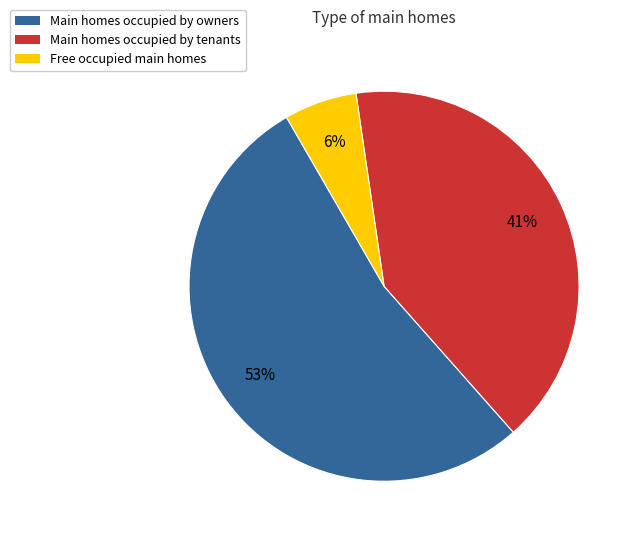

To the nearest percent, what is the difference between the Main homes occupied by owners and Main homes occupied by tenants slice percentages?

12%